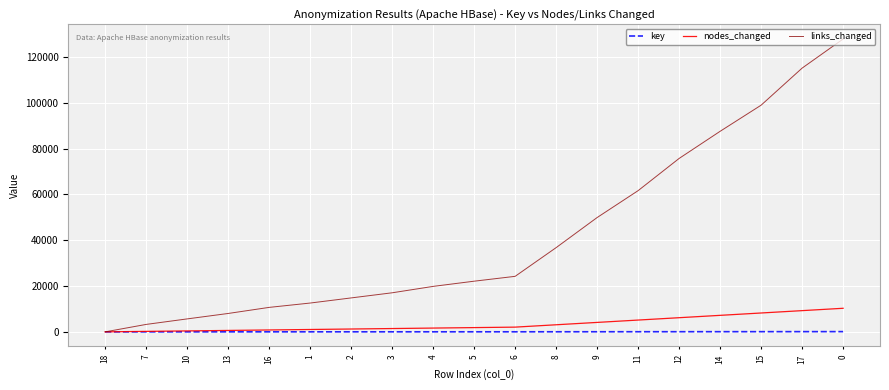

At how many categories does at least one series exceed 101213?

2